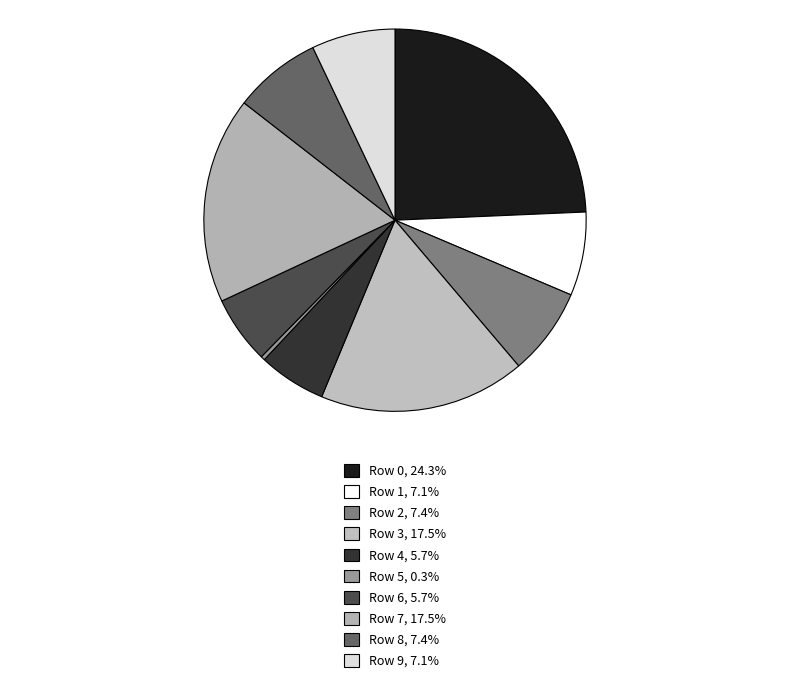

To the nearest percent, what is the average slice percentage?

10%